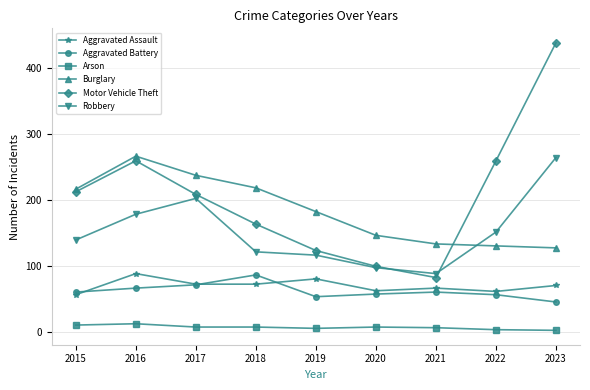

Is the value of Arson at 2018 greater than the value of Aggravated Battery at 2022?

No